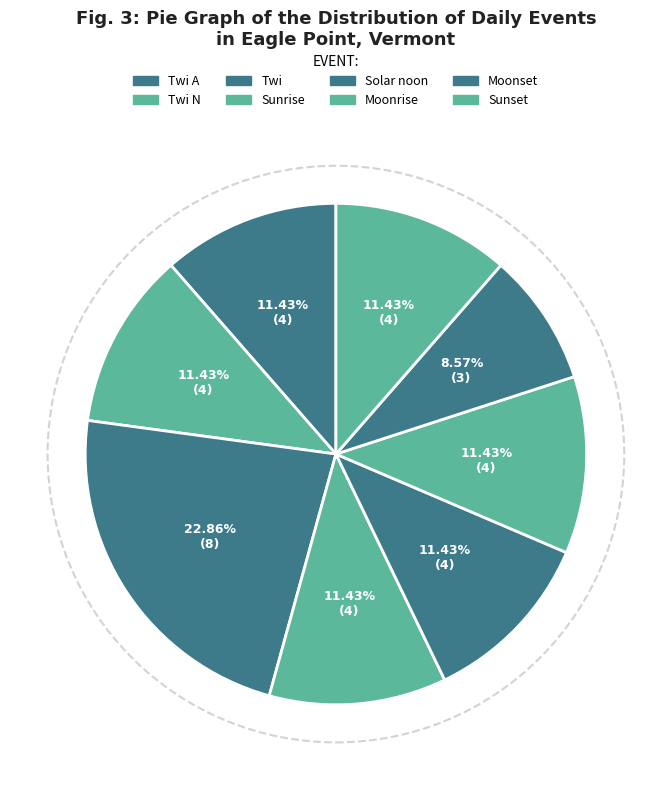

To the nearest percent, what portion does Twi N represent?

11%